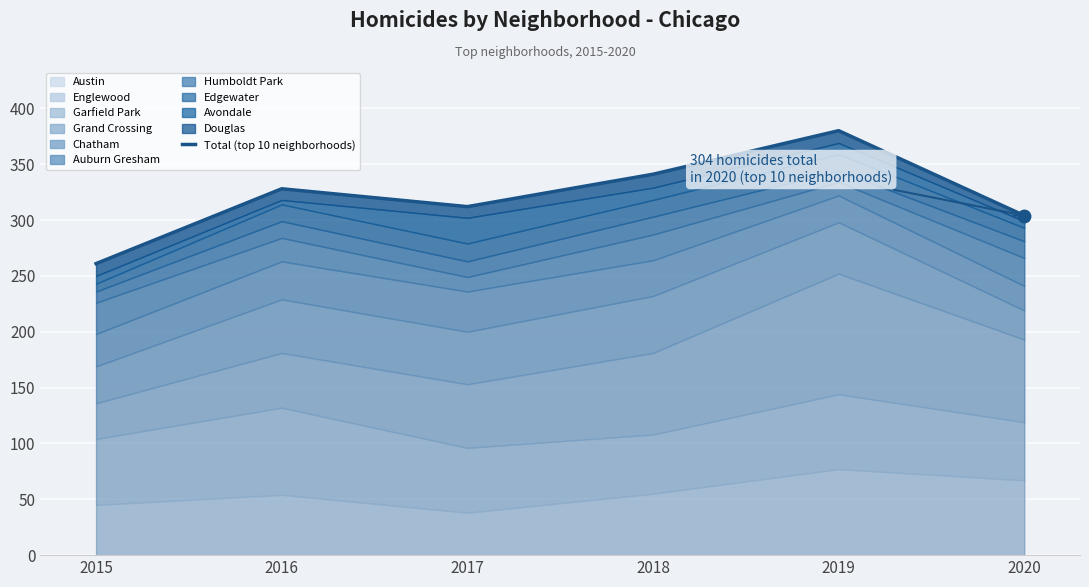

At which category does the chart reach its minimum across all series?

2015